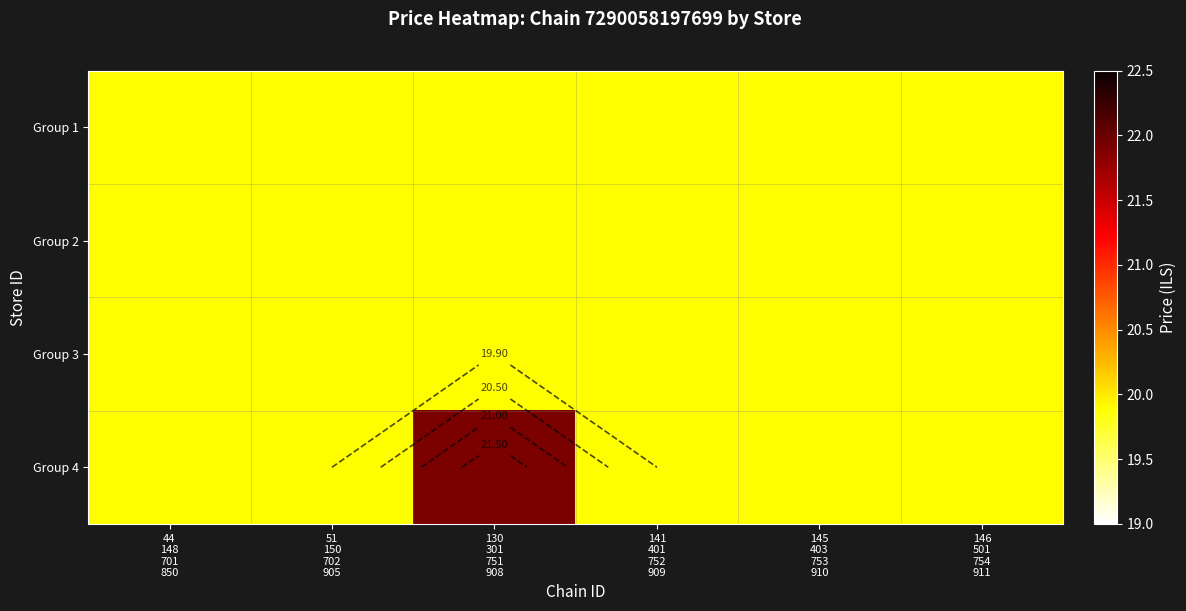

At how many categories does at least one series exceed 20?

1